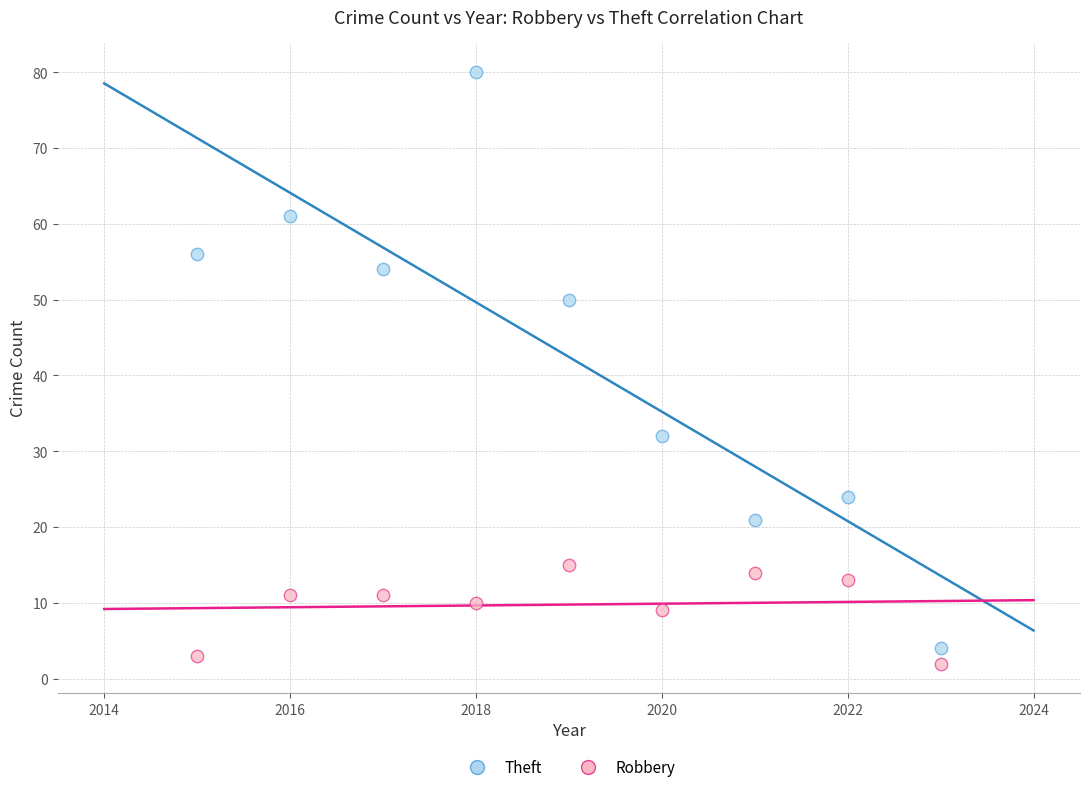

Which series contains the highest Y value?

Theft